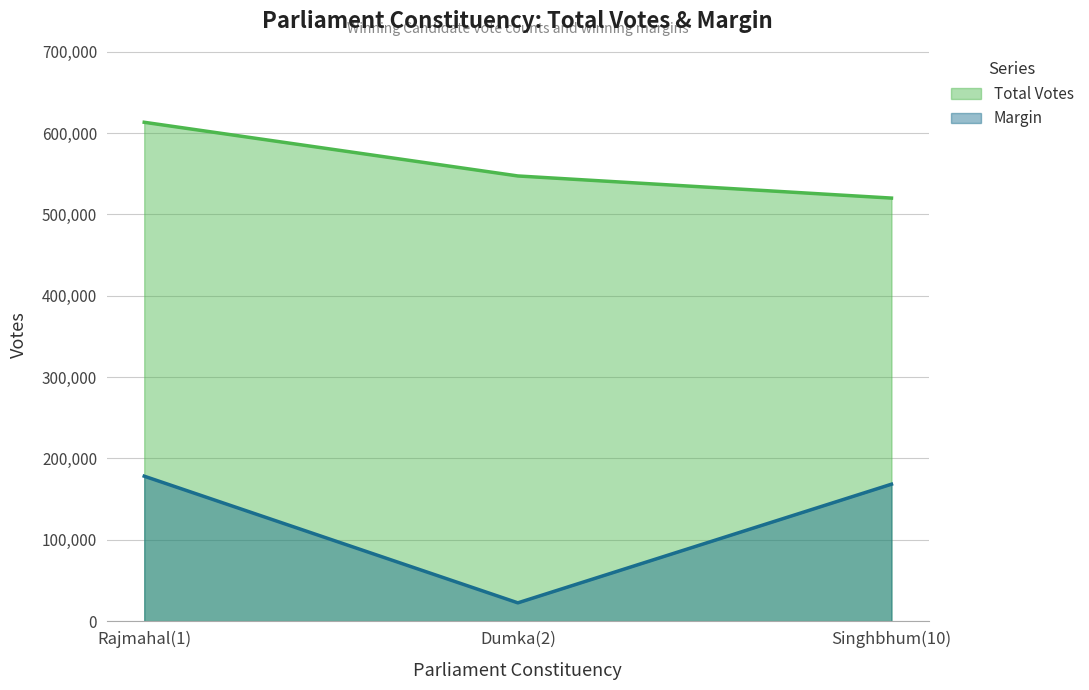

At which label does Total Votes reach its peak?

Rajmahal(1)